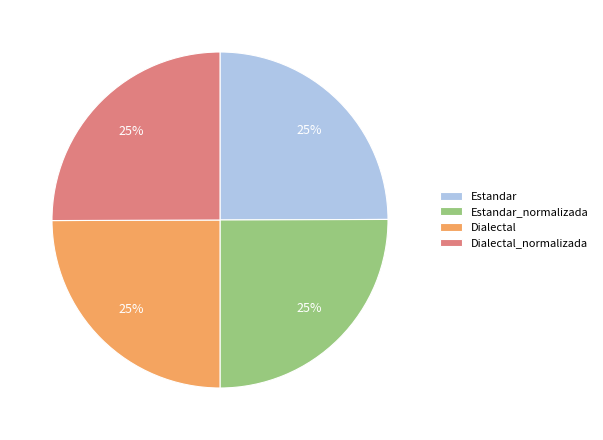

Count the number of slices in the pie.

4